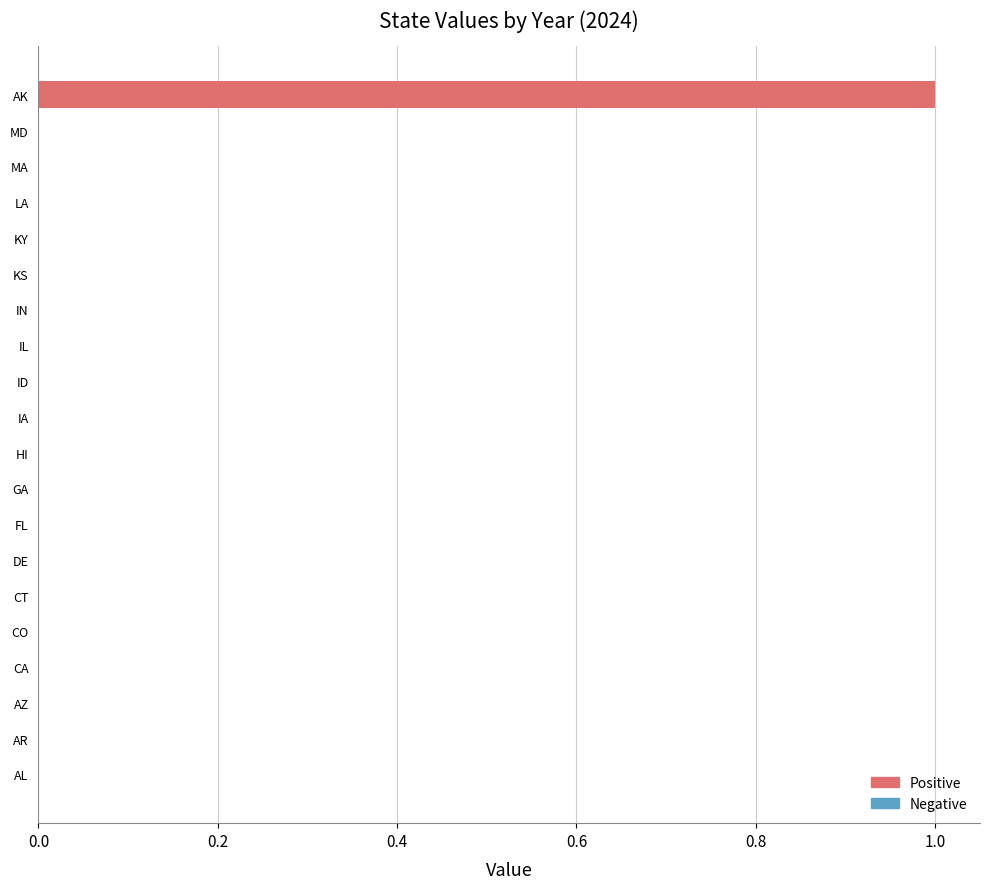

Reading bottom to top, what are all the values shown in this chart?

AL=0	AR=0	AZ=0	CA=0	CO=0	CT=0	DE=0	FL=0	GA=0	HI=0	IA=0	ID=0	IL=0	IN=0	KS=0	KY=0	LA=0	MA=0	MD=0	AK=1